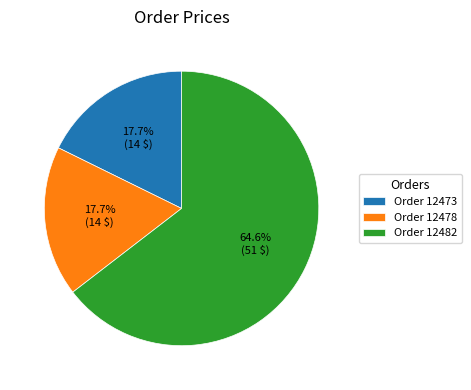

Which slice is the largest?

Order 12482